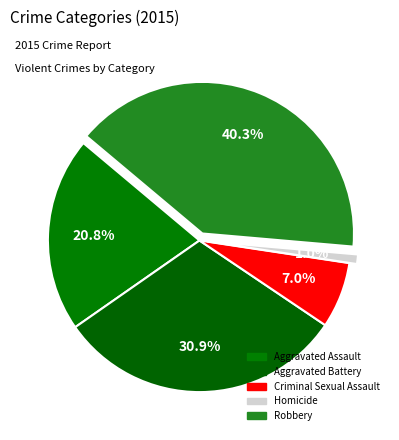

How many segments does this pie chart have?

5